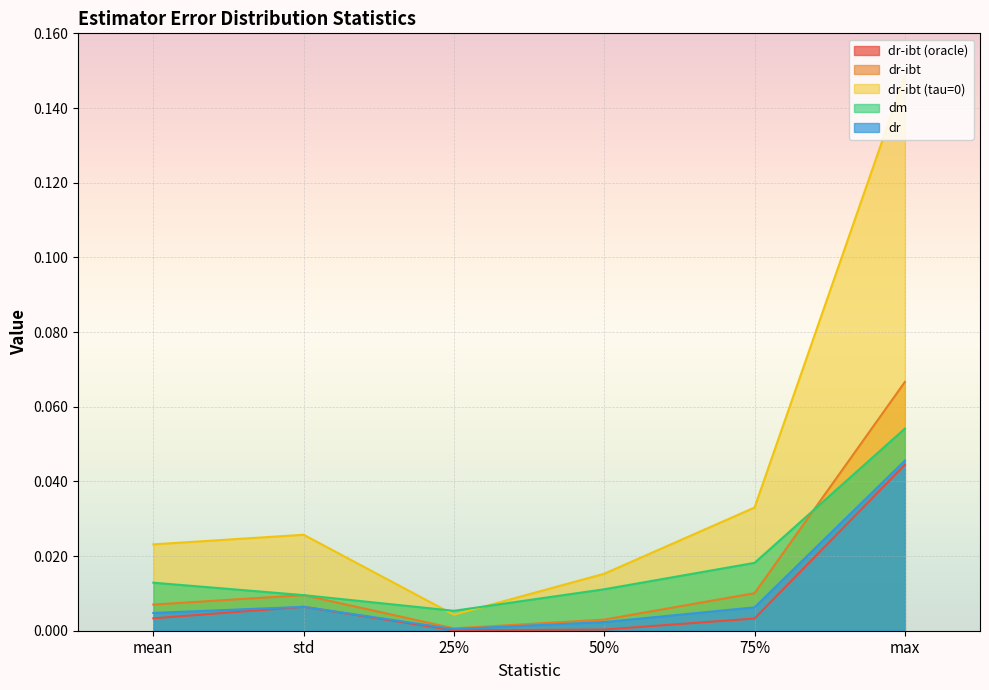

At which label does dr-ibt reach its minimum?

25%